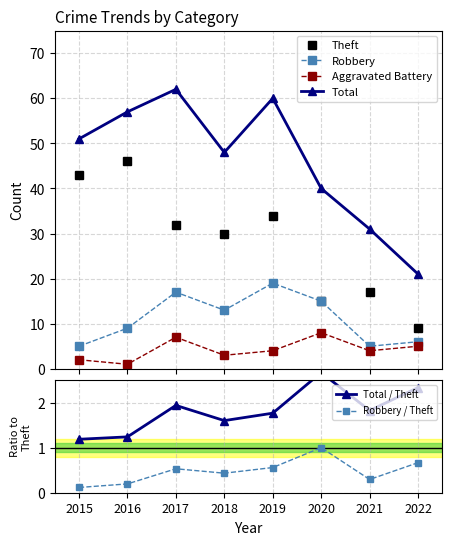

Reading left to right, list all the values displayed in this chart.

Theft: 43.0	46.0	32.0	30.0	34.0	15.0	17.0	9.0
Robbery: 5.0	9.0	17.0	13.0	19.0	15.0	5.0	6.0
Aggravated Battery: 2.0	1.0	7.0	3.0	4.0	8.0	4.0	5.0
Total: 51.0	57.0	62.0	48.0	60.0	40.0	31.0	21.0
Total / Theft: 1.2	1.2	1.9	1.6	1.8	2.7	1.8	2.3
Robbery / Theft: 0.1	0.2	0.5	0.4	0.6	1.0	0.3	0.7